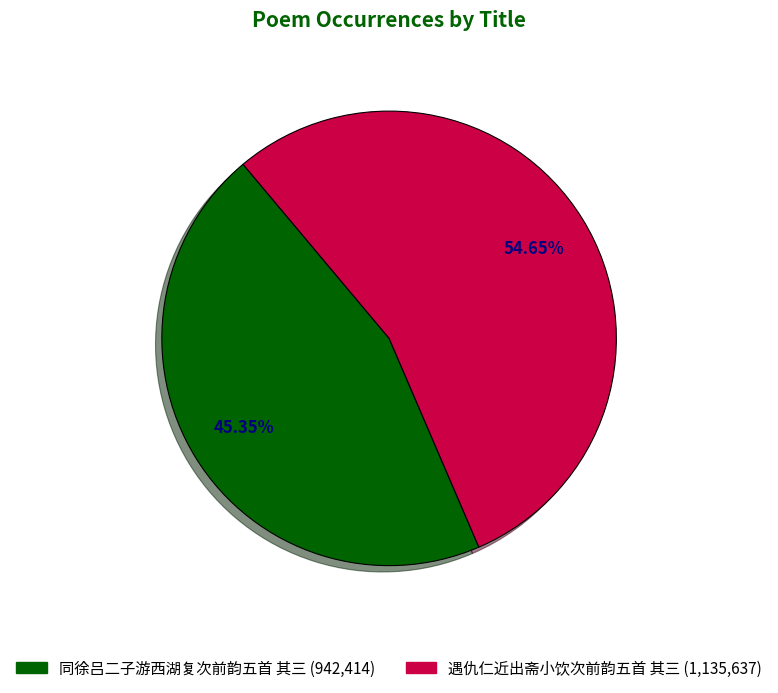

What is the majority slice?

遇仇仁近出斋小饮次前韵五首 其三